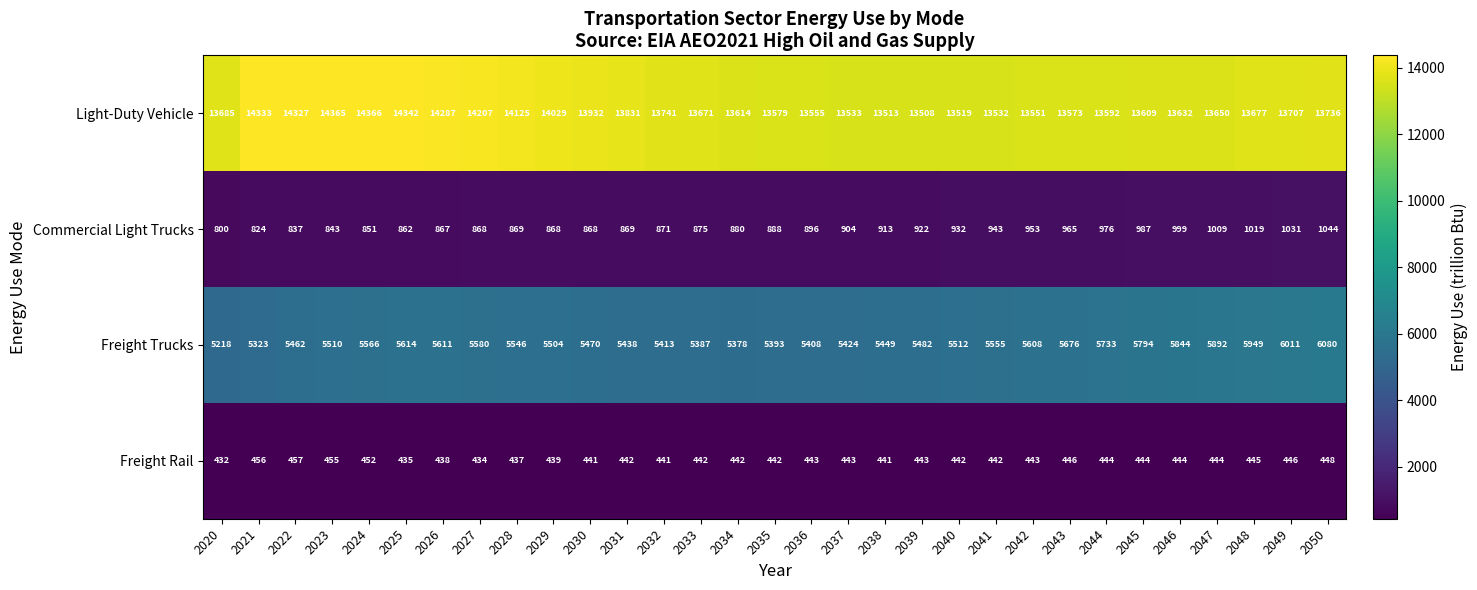

At which category does the chart reach its minimum across all series?

2020